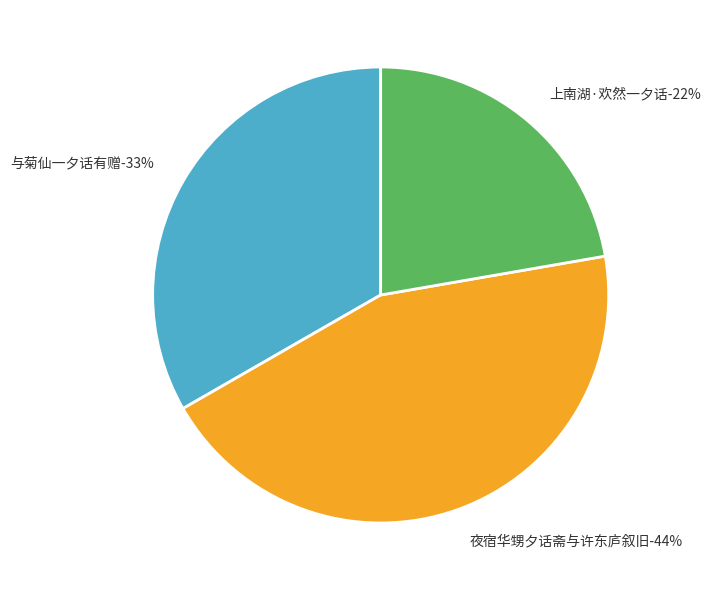

Which category has the smallest portion of the pie?

上南湖·欢然一夕话